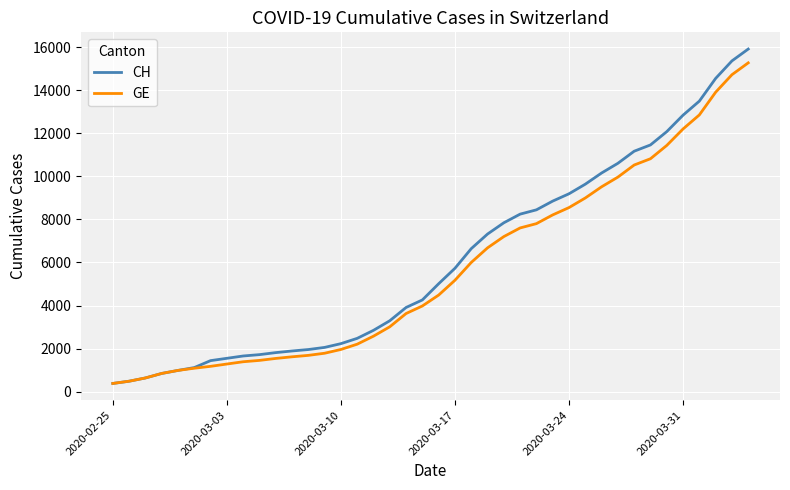

What is the highest value of the GE series?

15284